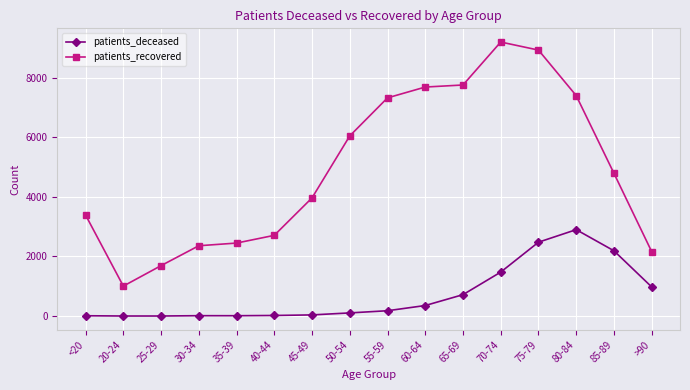

How many lines are shown in the chart?

2